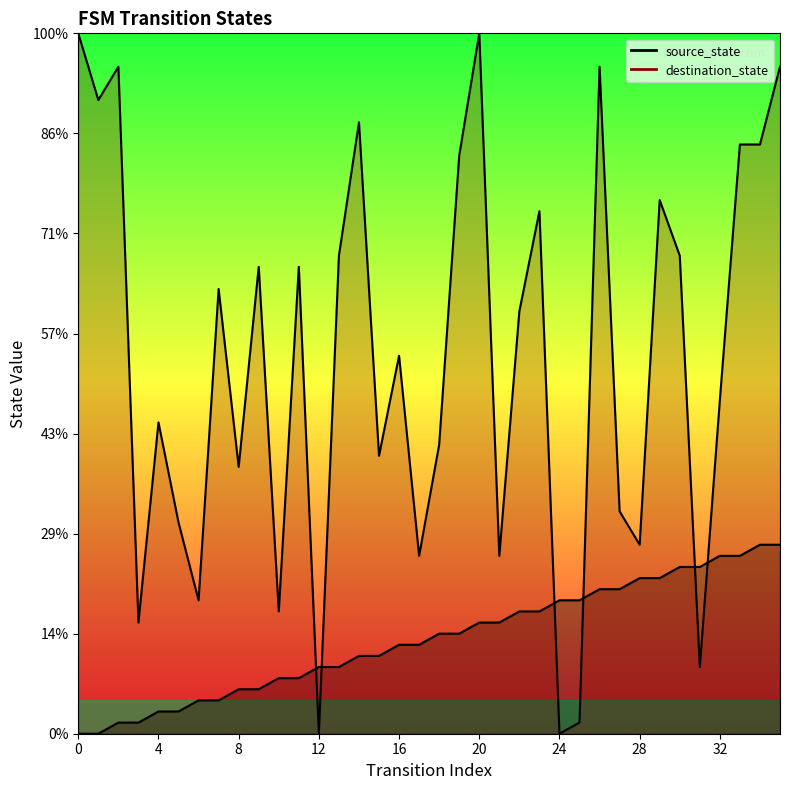

The value of destination_state at 33 is 16. True or false?

False